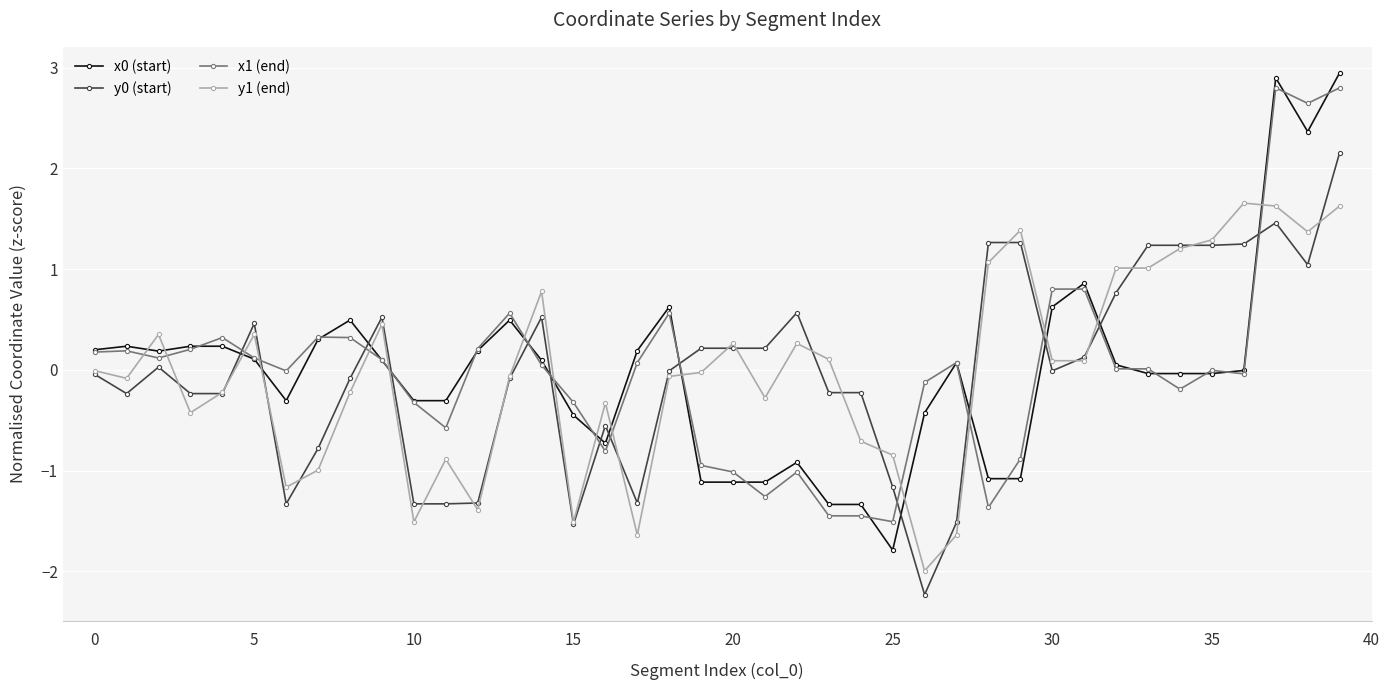

Count the number of data series in this chart.

4